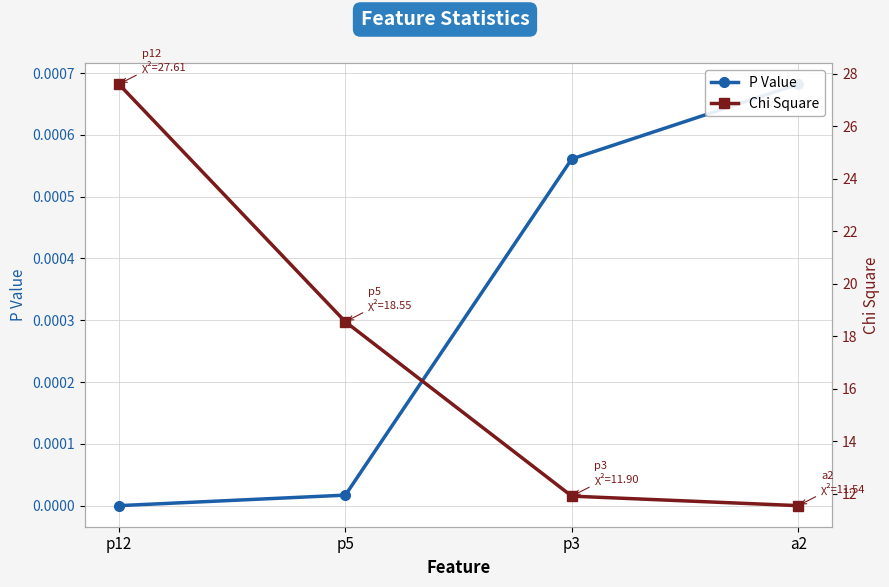

Is the value of Chi Square at a2 greater than the value of P Value at p12?

Yes